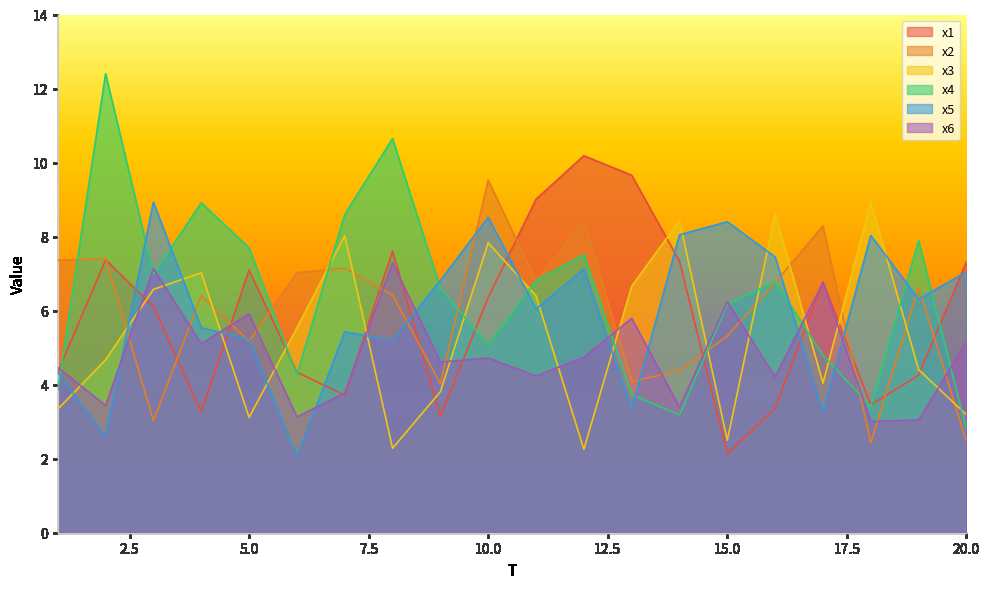

Reading left to right, list all the values displayed in this chart.

x1: 4.3	7.4	6.1	3.3	7.1	4.3	3.7	7.6	3.1	6.4	9.0	10.2	9.7	7.3	2.1	3.4	6.8	3.5	4.3	7.3
x2: 7.4	7.4	3.0	6.4	5.2	7.0	7.1	6.4	4.0	9.5	6.8	8.4	4.1	4.4	5.3	6.8	8.3	2.4	6.6	2.5
x3: 3.3	4.7	6.6	7.0	3.1	5.5	8.0	2.3	3.8	7.8	6.4	2.3	6.7	8.4	2.5	8.6	4.0	8.9	4.4	3.2
x4: 3.9	12.4	7.0	8.9	7.7	4.3	8.6	10.6	6.6	5.1	6.8	7.5	3.7	3.2	6.2	6.8	4.8	3.4	7.9	2.8
x5: 4.3	2.6	8.9	5.5	5.2	2.0	5.4	5.2	6.8	8.5	6.0	7.1	3.3	8.0	8.4	7.4	3.3	8.0	6.3	7.0
x6: 4.5	3.4	7.1	5.1	5.9	3.1	3.8	7.3	4.6	4.7	4.2	4.7	5.8	3.4	6.2	4.2	6.8	3.0	3.0	5.2